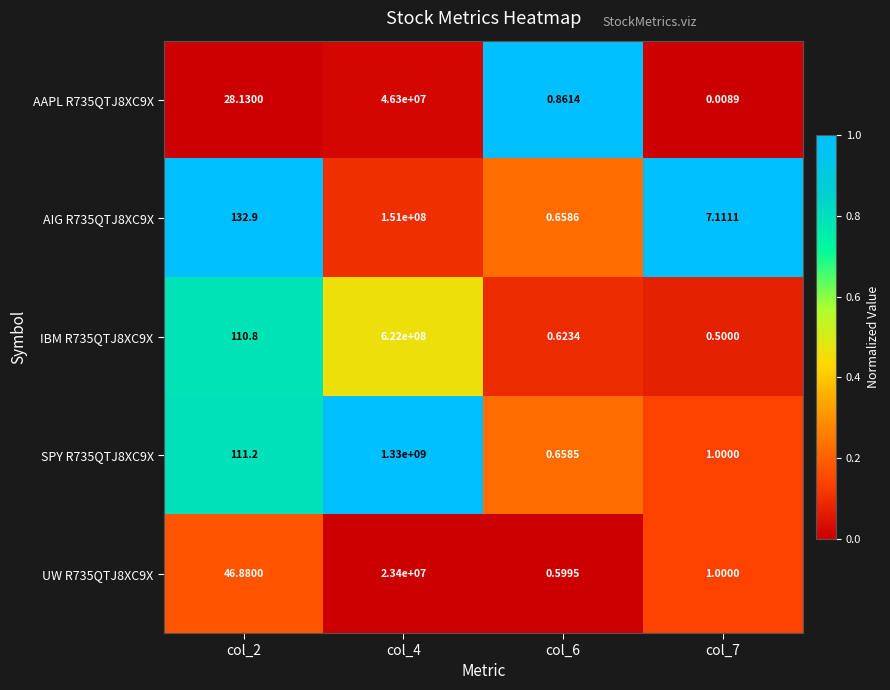

At how many categories does at least one series exceed 0?

4